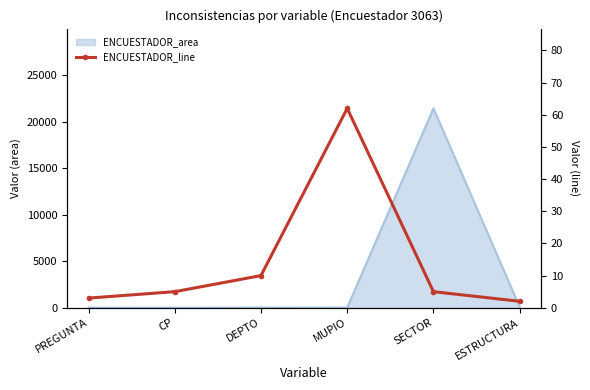

Reading left to right, extract all data points from this chart.

PREGUNTA=3	CP=5	DEPTO=10	MUPIO=62	SECTOR=5	ESTRUCTURA=2